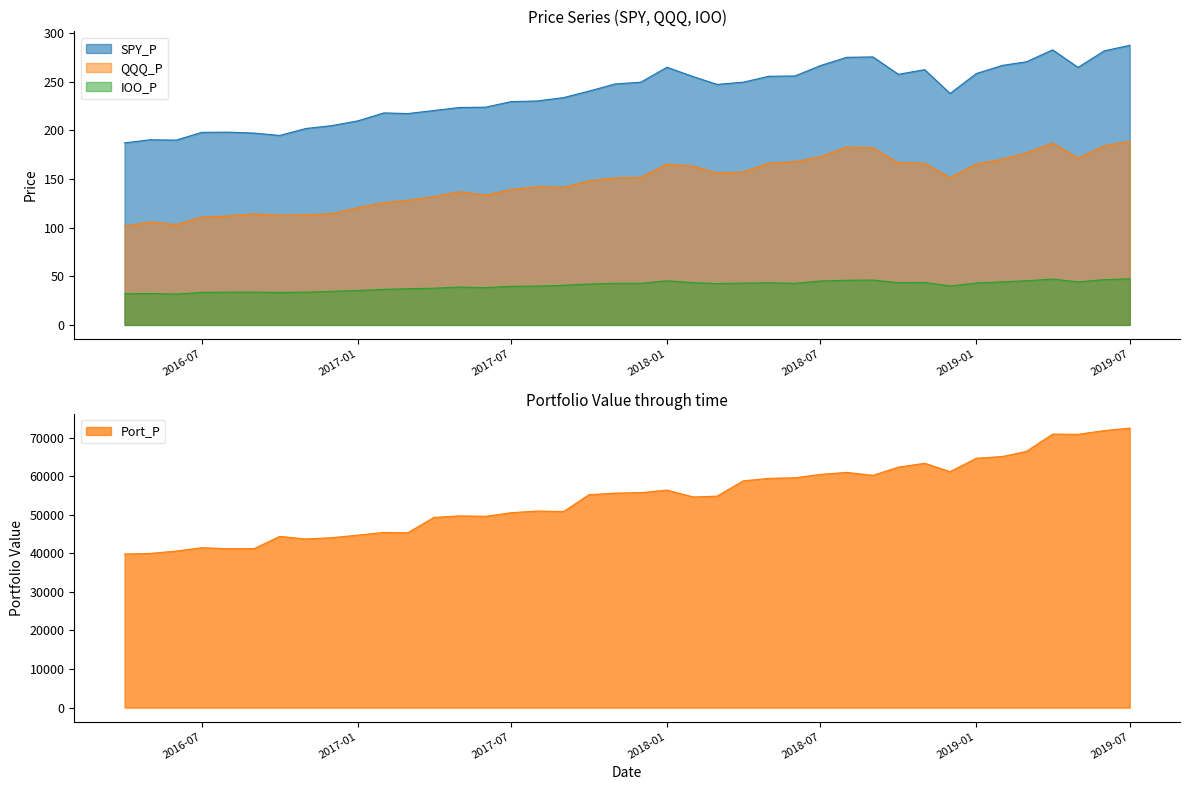

How many lines are shown in the chart?

4